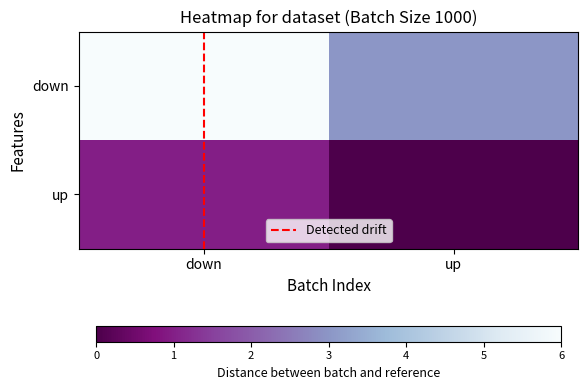

What is the difference between the highest and lowest values at up?

3